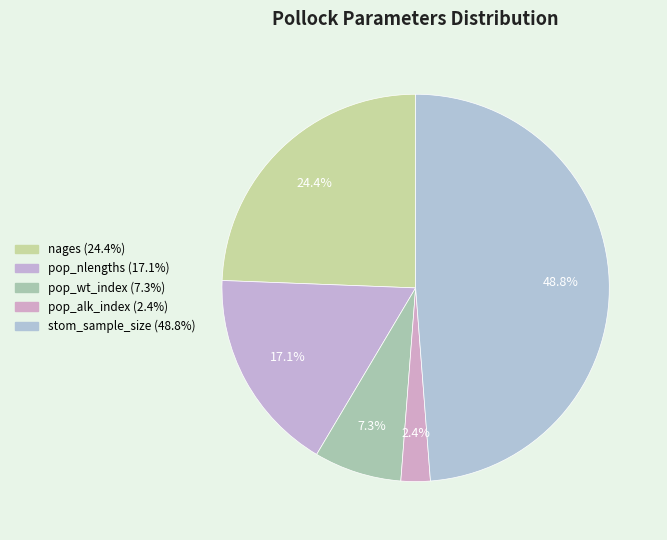

Which slice is the largest?

stom_sample_size